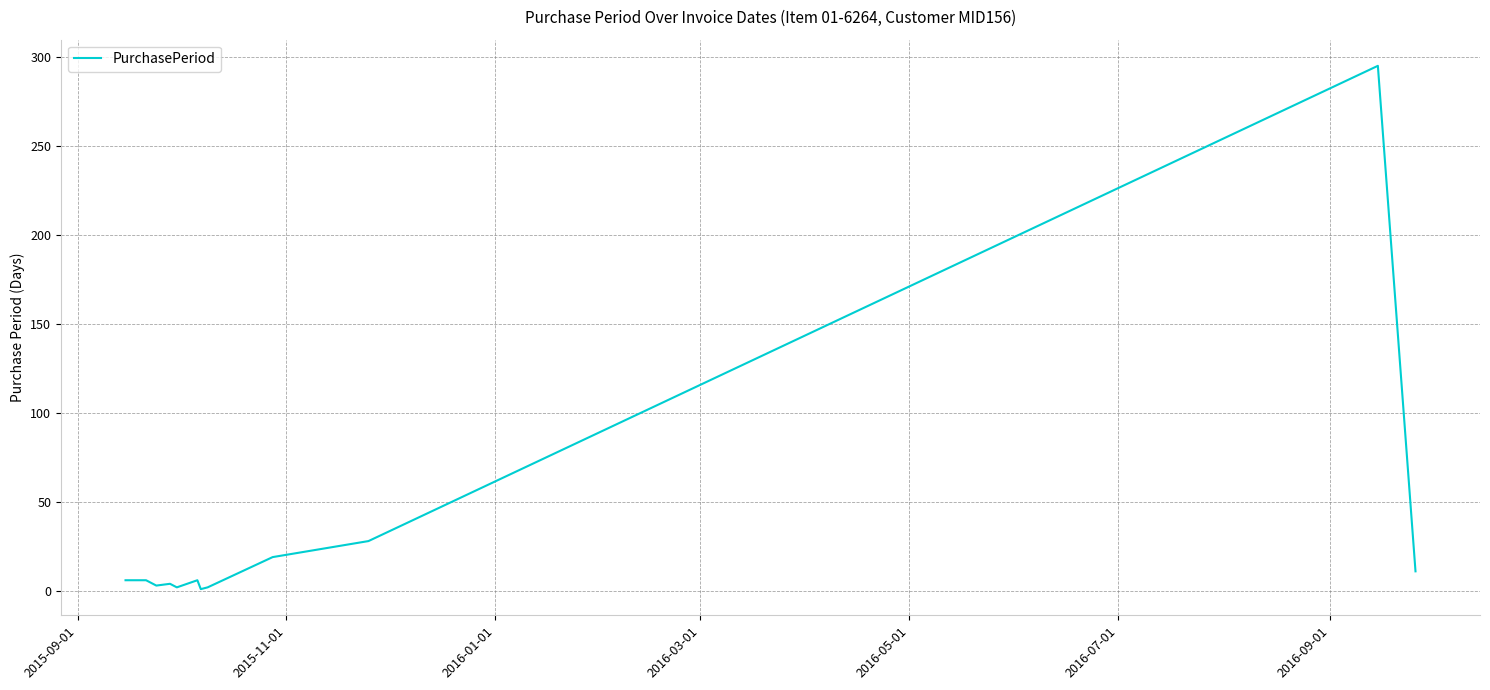

What is the maximum value shown in the chart?

295